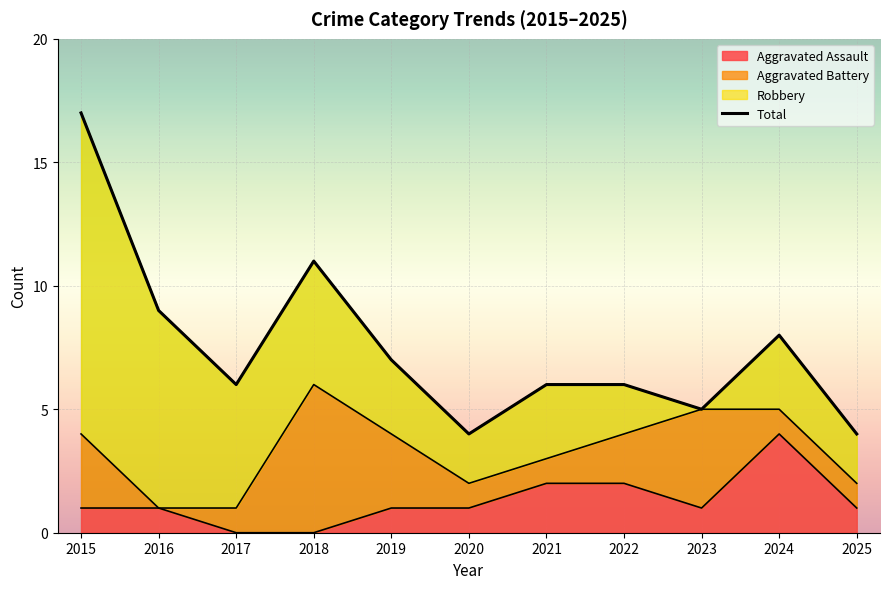

True or false: Aggravated Assault has a value of 0 at 2017.

True